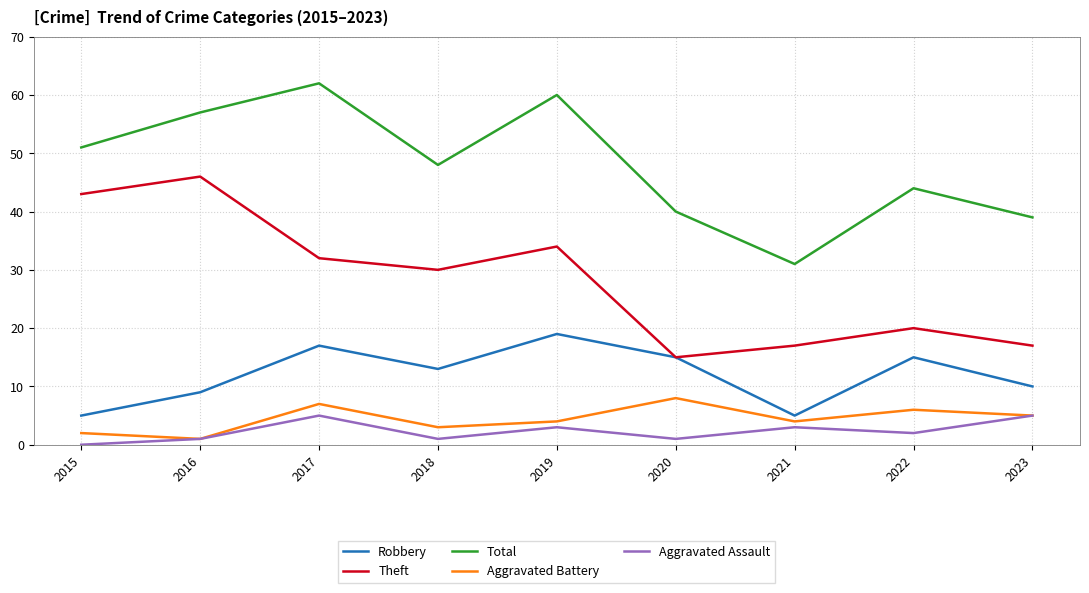

The Aggravated Assault series shows 1 at 2018. True or false?

True